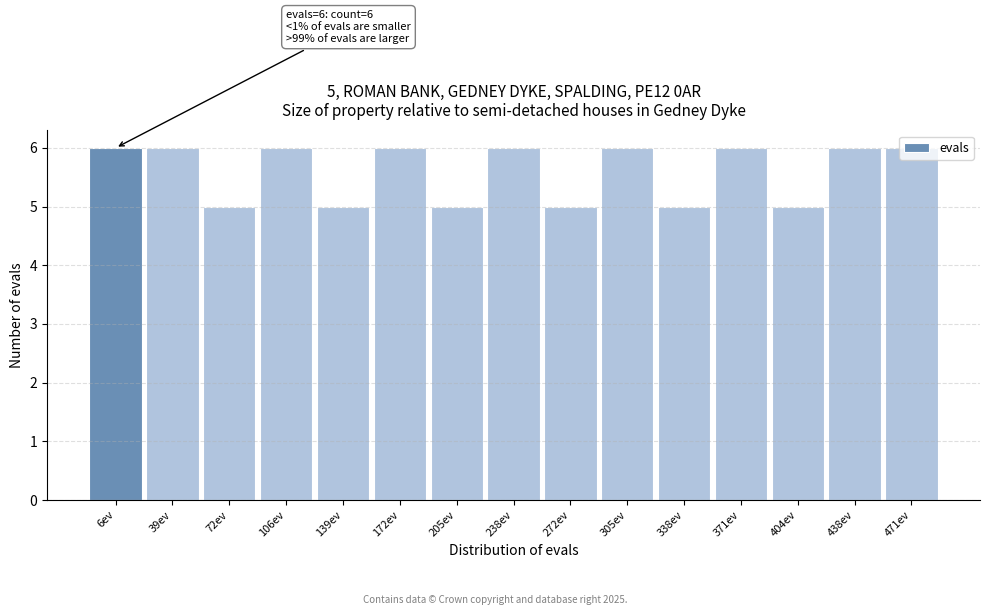

What is the greatest value displayed?

6